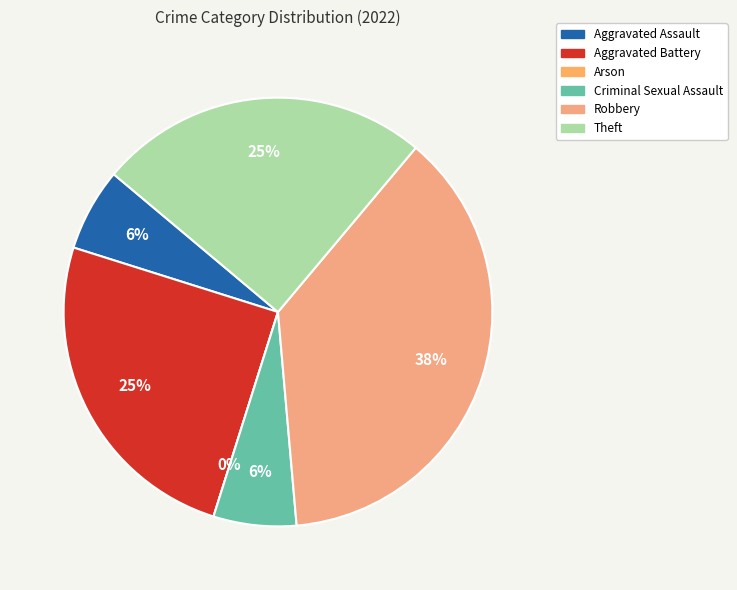

Is it true that Arson is 7% of the pie?

False